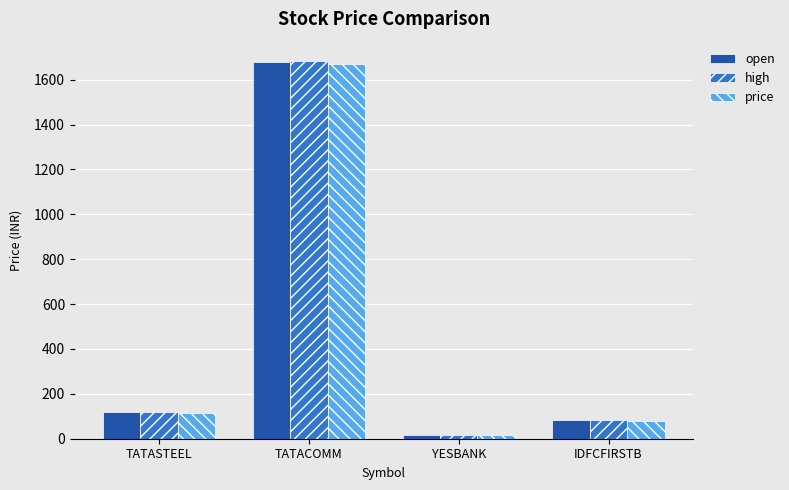

How many bars are there in total?

12